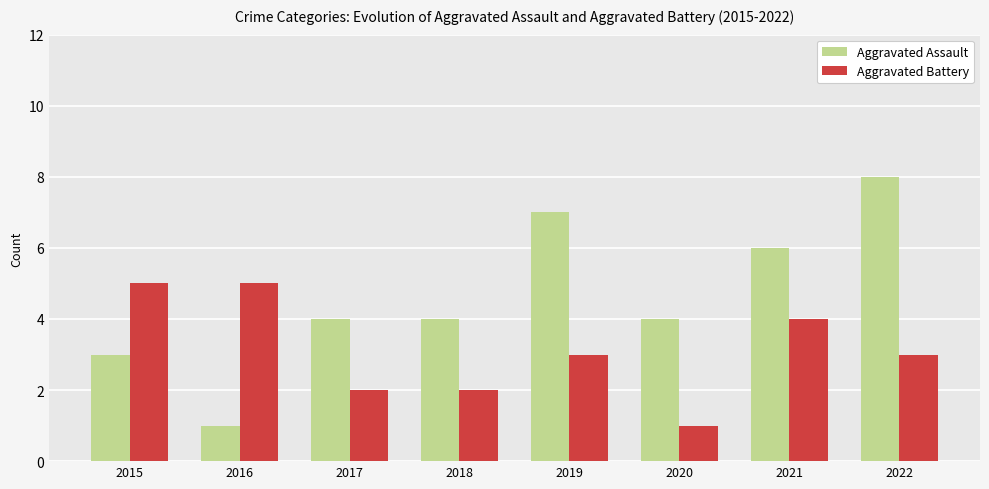

What is the value of the Aggravated Battery bar at the 5th from the left?

3